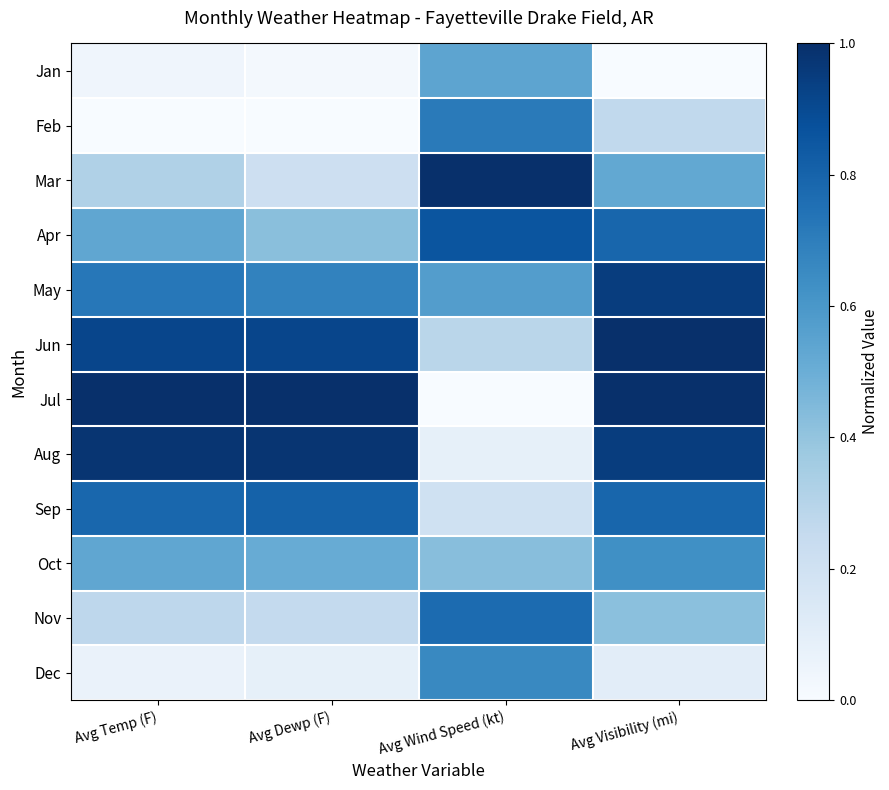

Reading left to right, list all the values displayed in this chart.

Jan: Avg Temp (F)=0.0	Avg Dewp (F)=0.0	Avg Wind Speed (kt)=0.5	Avg Visibility (mi)=0.0
Feb: Avg Temp (F)=0.0	Avg Dewp (F)=0.0	Avg Wind Speed (kt)=0.7	Avg Visibility (mi)=0.3
Mar: Avg Temp (F)=0.3	Avg Dewp (F)=0.2	Avg Wind Speed (kt)=1.0	Avg Visibility (mi)=0.5
Apr: Avg Temp (F)=0.5	Avg Dewp (F)=0.4	Avg Wind Speed (kt)=0.9	Avg Visibility (mi)=0.8
May: Avg Temp (F)=0.7	Avg Dewp (F)=0.7	Avg Wind Speed (kt)=0.6	Avg Visibility (mi)=0.9
Jun: Avg Temp (F)=0.9	Avg Dewp (F)=0.9	Avg Wind Speed (kt)=0.3	Avg Visibility (mi)=1.0
Jul: Avg Temp (F)=1.0	Avg Dewp (F)=1.0	Avg Wind Speed (kt)=0.0	Avg Visibility (mi)=1.0
Aug: Avg Temp (F)=1.0	Avg Dewp (F)=1.0	Avg Wind Speed (kt)=0.1	Avg Visibility (mi)=0.9
Sep: Avg Temp (F)=0.8	Avg Dewp (F)=0.8	Avg Wind Speed (kt)=0.2	Avg Visibility (mi)=0.8
Oct: Avg Temp (F)=0.5	Avg Dewp (F)=0.5	Avg Wind Speed (kt)=0.4	Avg Visibility (mi)=0.6
Nov: Avg Temp (F)=0.3	Avg Dewp (F)=0.3	Avg Wind Speed (kt)=0.8	Avg Visibility (mi)=0.4
Dec: Avg Temp (F)=0.1	Avg Dewp (F)=0.1	Avg Wind Speed (kt)=0.7	Avg Visibility (mi)=0.1